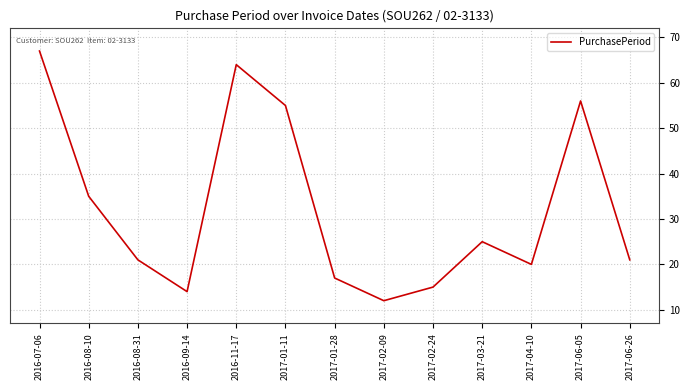

Reading left to right, what are all the values shown in this chart?

2016-07-06=67	2016-08-10=35	2016-08-31=21	2016-09-14=14	2016-11-17=64	2017-01-11=55	2017-01-28=17	2017-02-09=12	2017-02-24=15	2017-03-21=25	2017-04-10=20	2017-06-05=56	2017-06-26=21